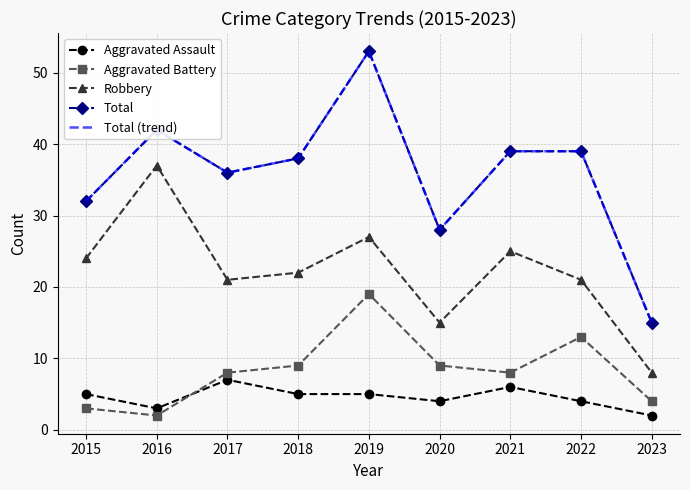

At which label does Aggravated Battery first exceed 8?

2018